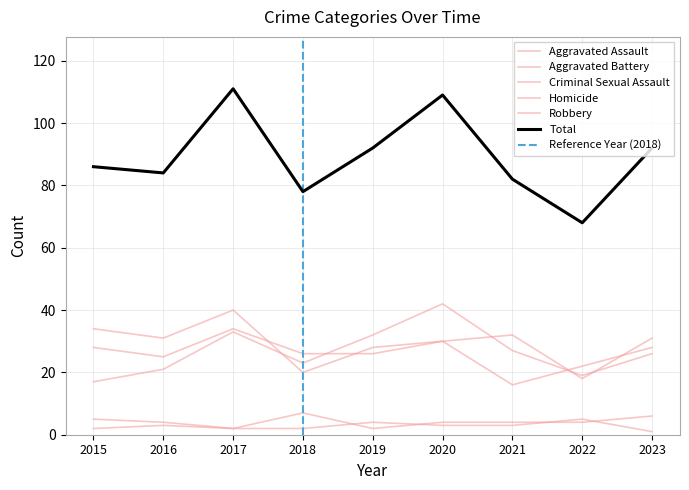

What is the difference between the second highest and minimum values in the Total series?

41